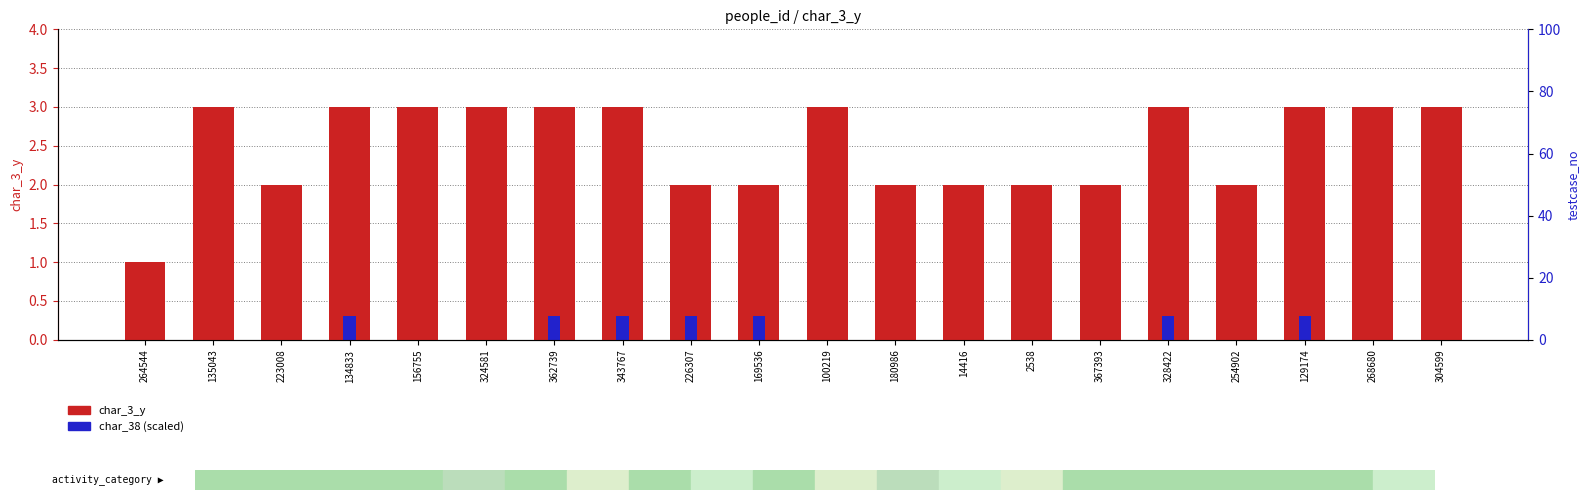

How many categories are shown in the chart?

20